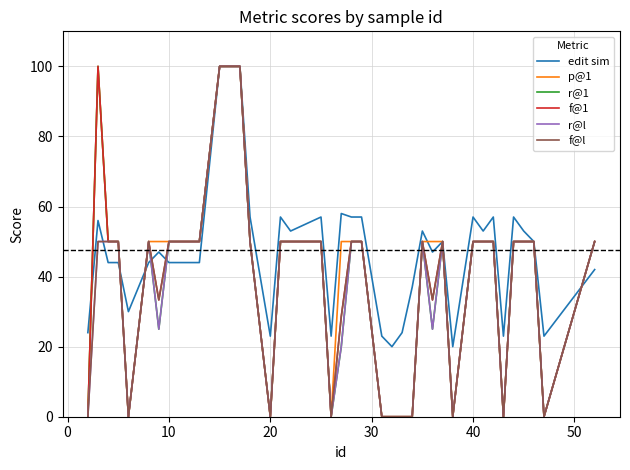

Which series has the largest total across all categories?

edit sim